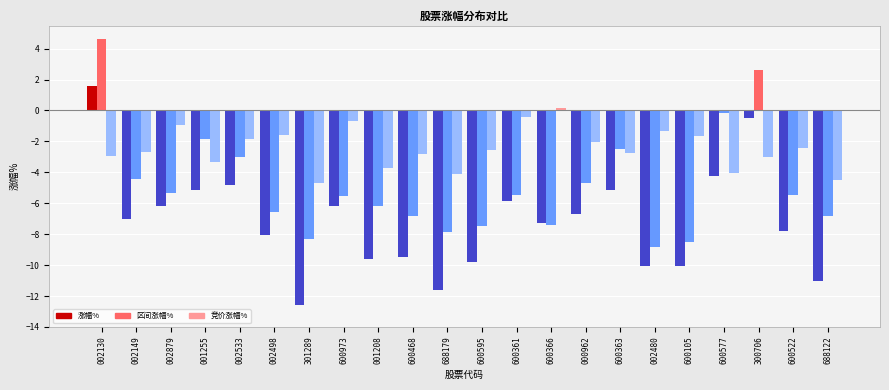

Which category has the highest value across all series?

002130